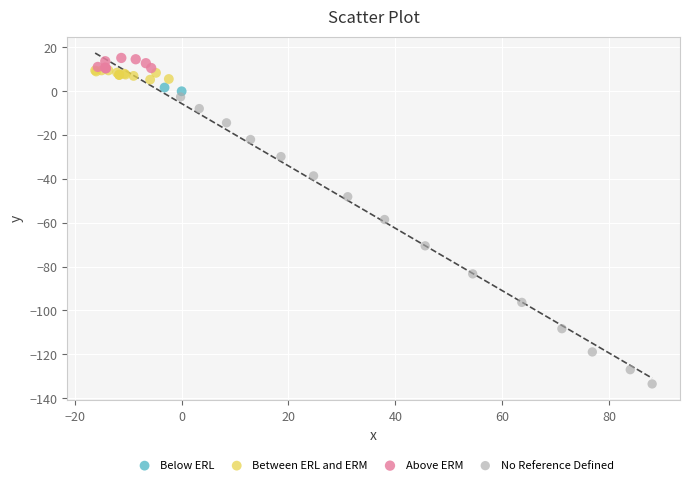

What are all the series names shown in the legend?

Below ERL, Between ERL and ERM, Above ERM, No Reference Defined